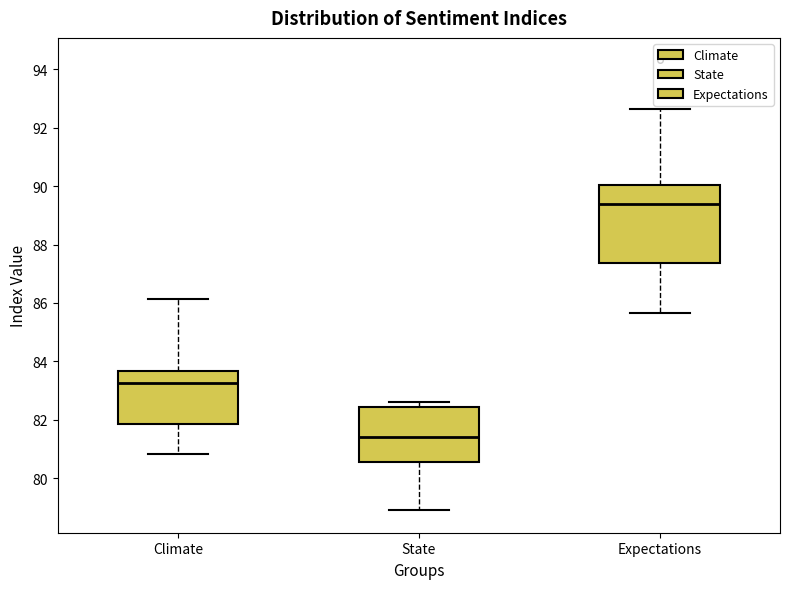

Which box's median line is the lowest?

State